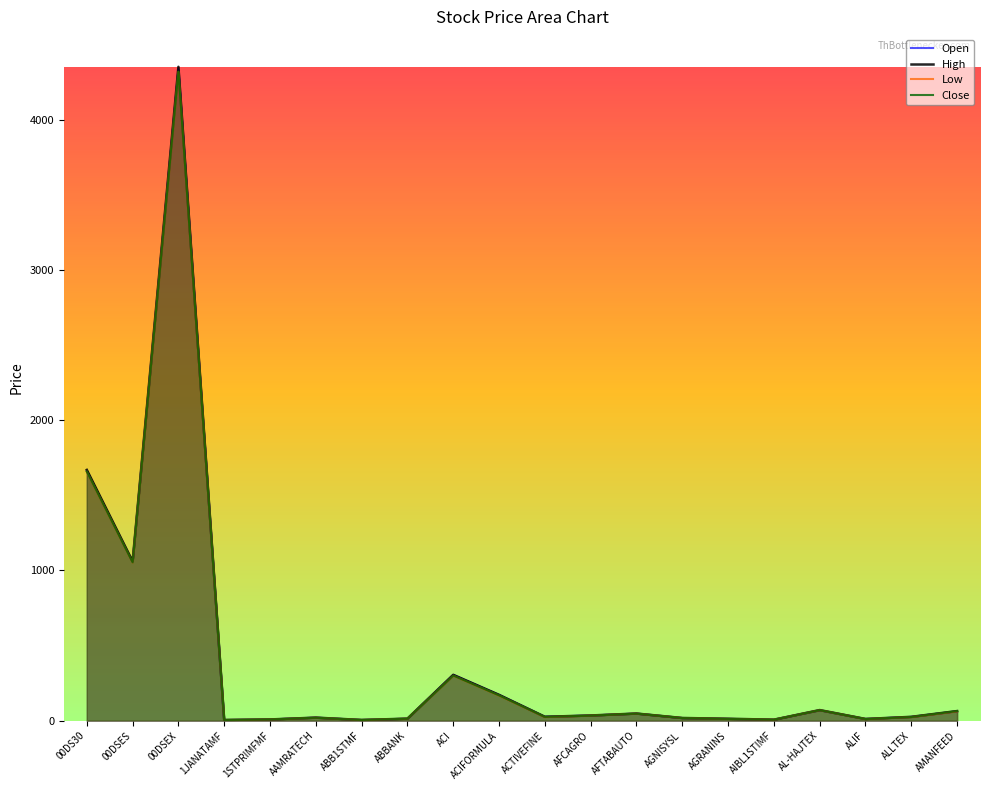

What is the difference between the maximum and minimum values in the Close series?

4317.0